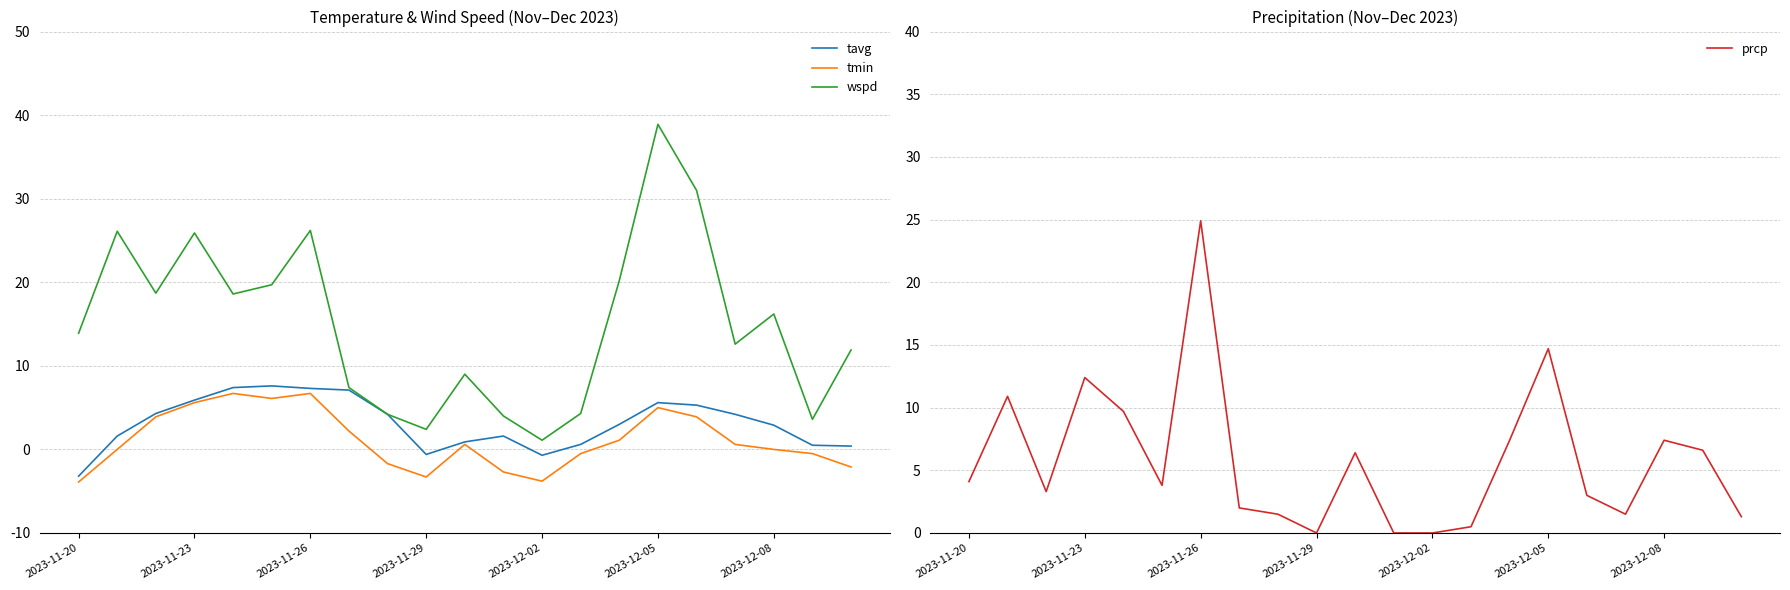

What value does the wspd series have at 2023-12-05?

38.9